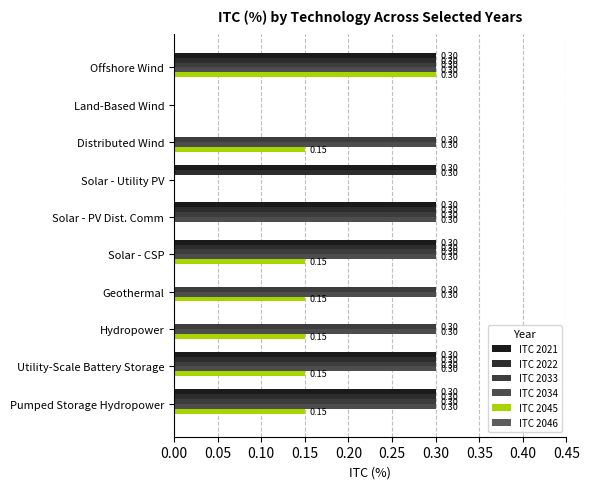

How many positive values does the ITC 2021 series have?

6